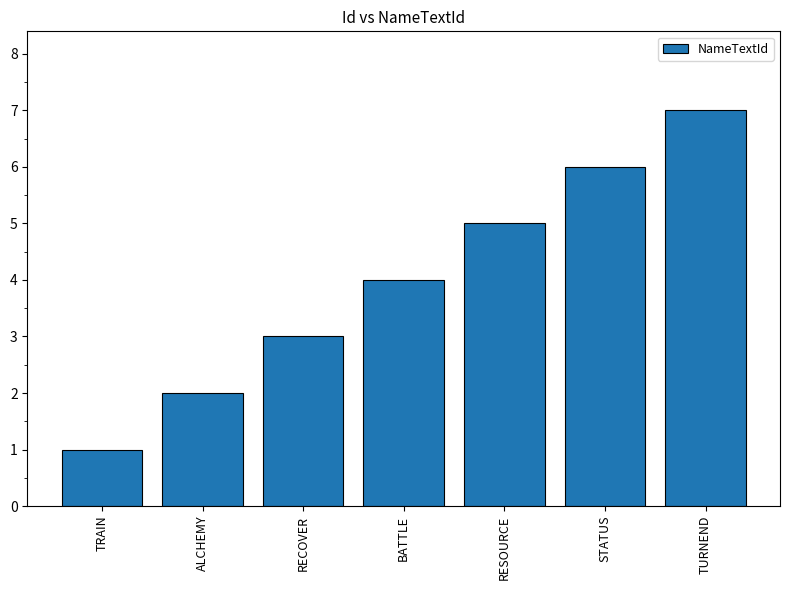

True or false: the data shows 2 at TRAIN.

False